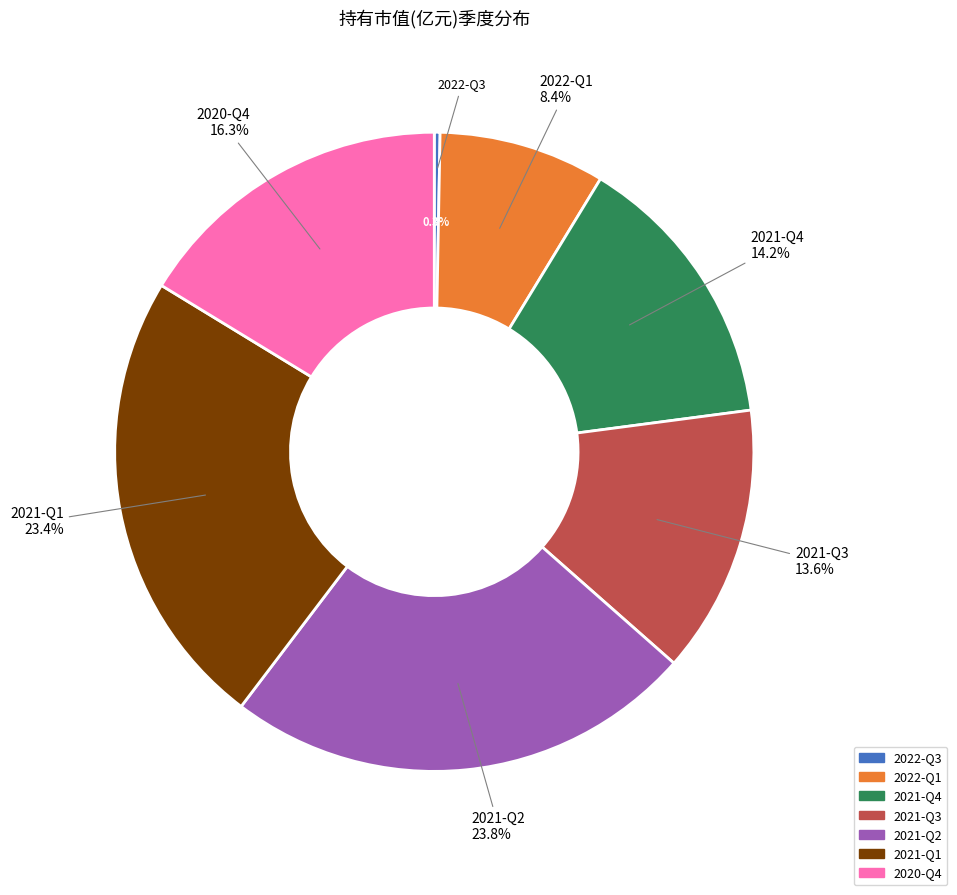

Does 2021-Q1 account for over 50% of the chart?

No